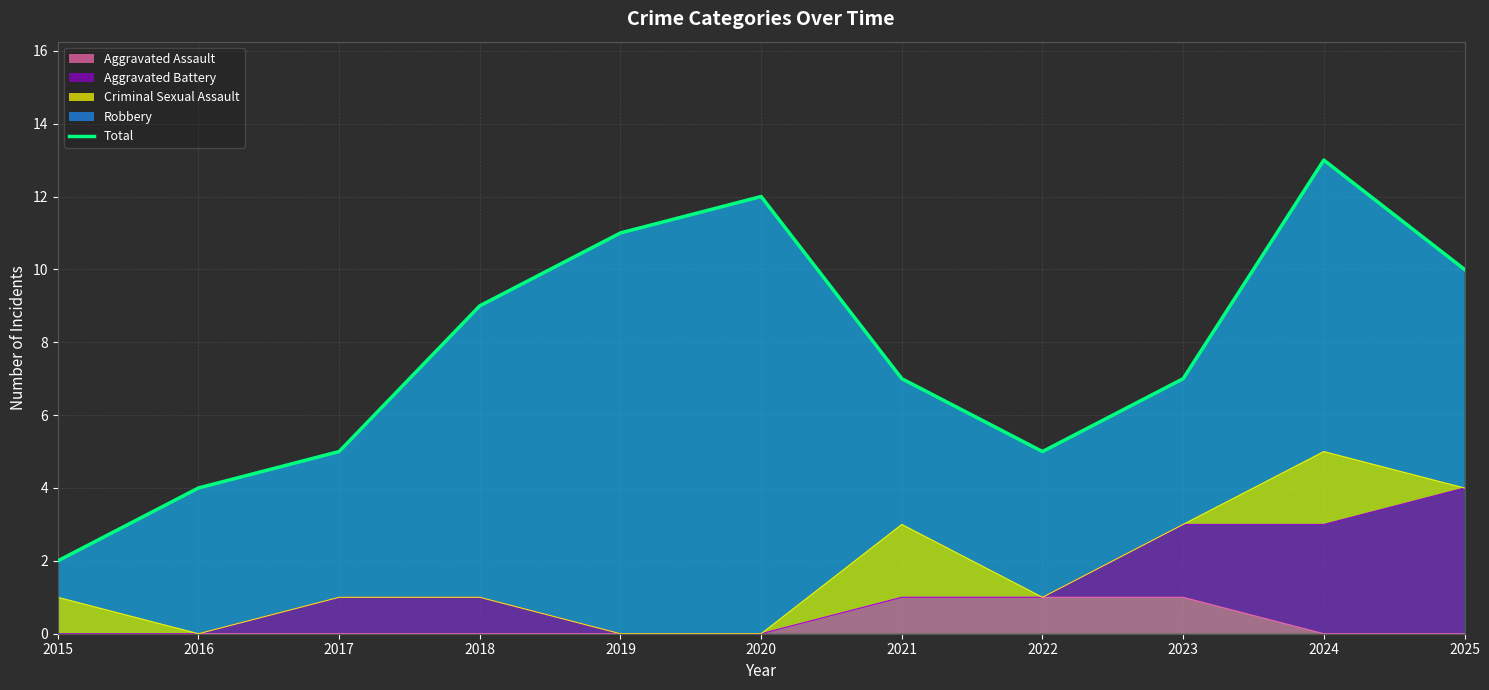

What is the difference between the maximum and second lowest values?

9